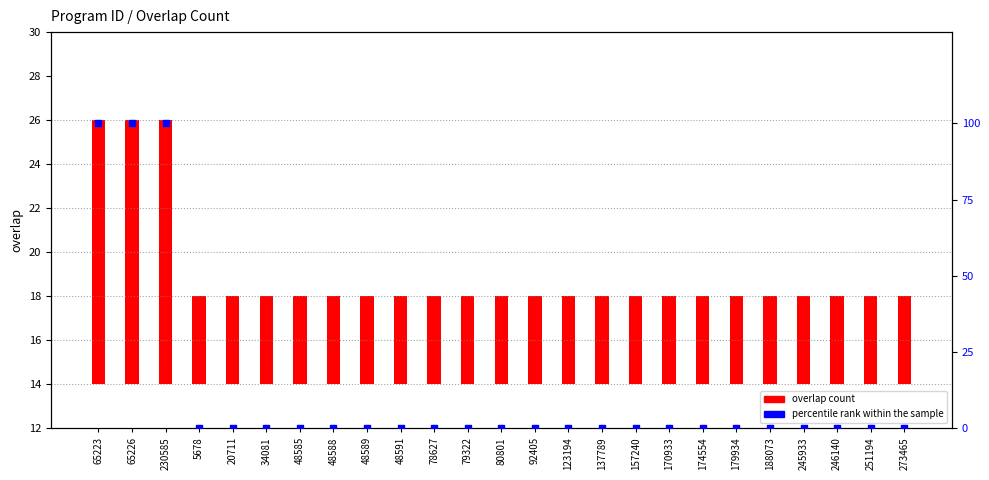

Is the value of overlap count at 65226 greater than the value of percentile rank within the sample at 174554?

Yes